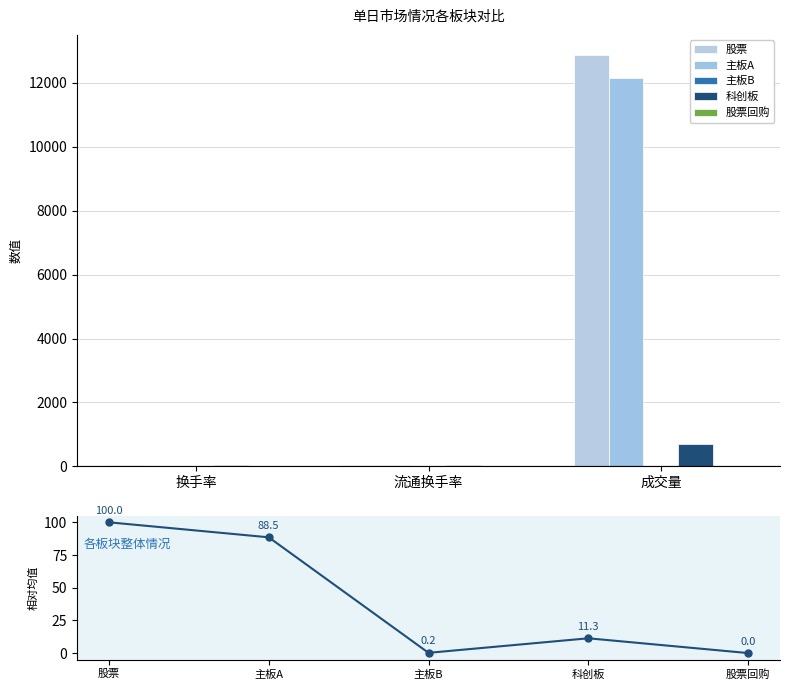

What is the value of the 主板B bar at the 3rd from the left?

9.4